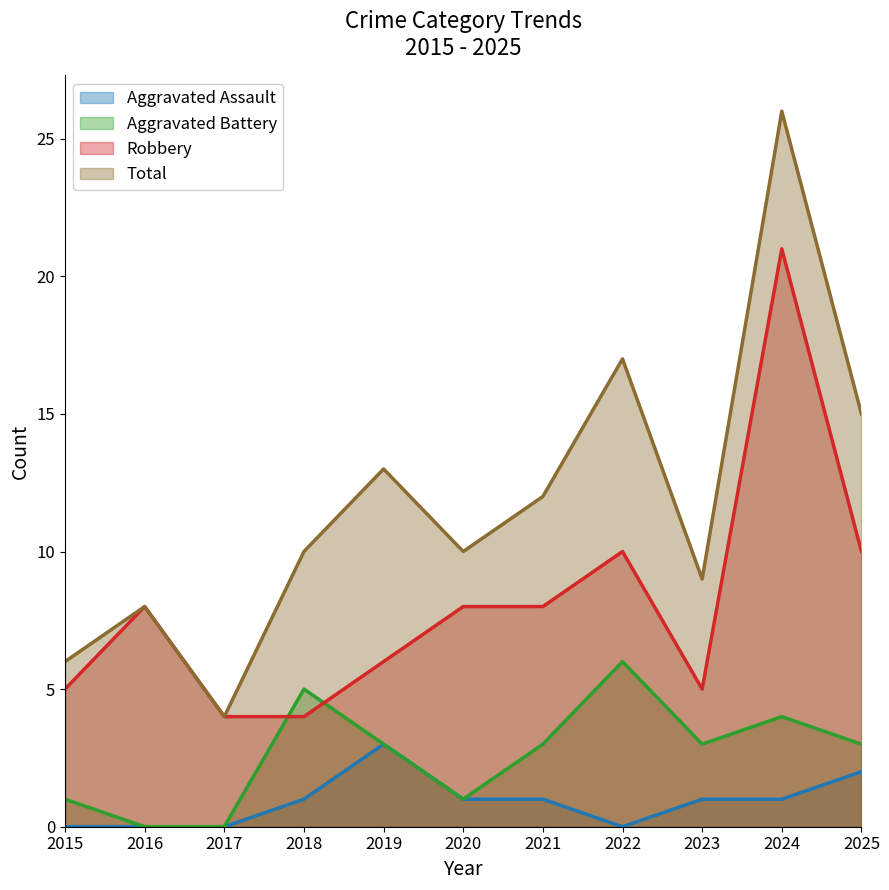

What is the value of the Total point at the 8th from the left?

17